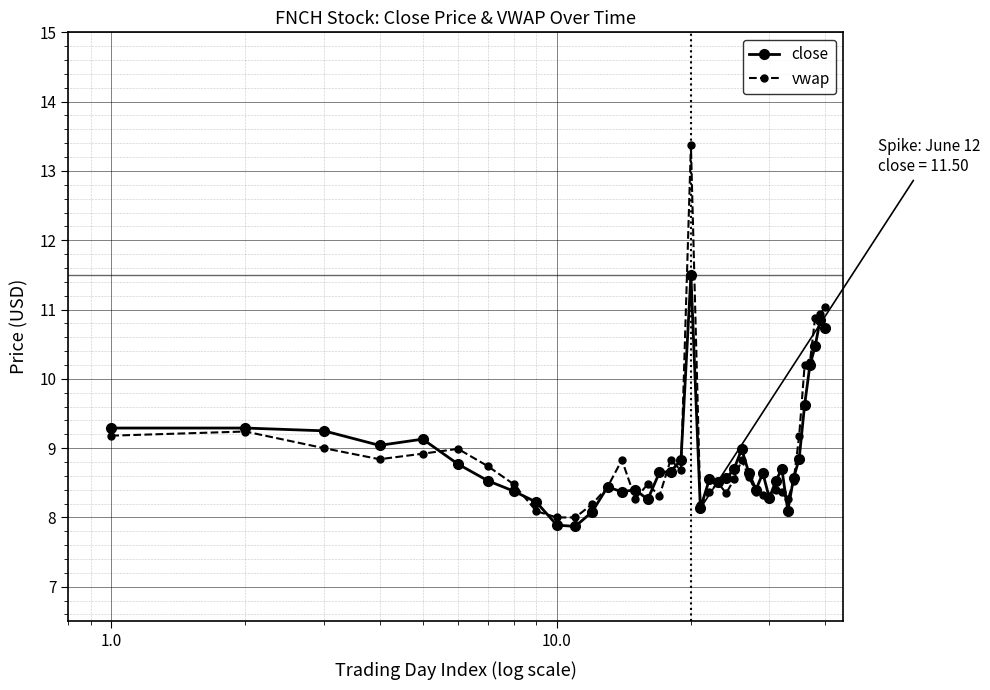

What is the lowest value of the close series?

7.9